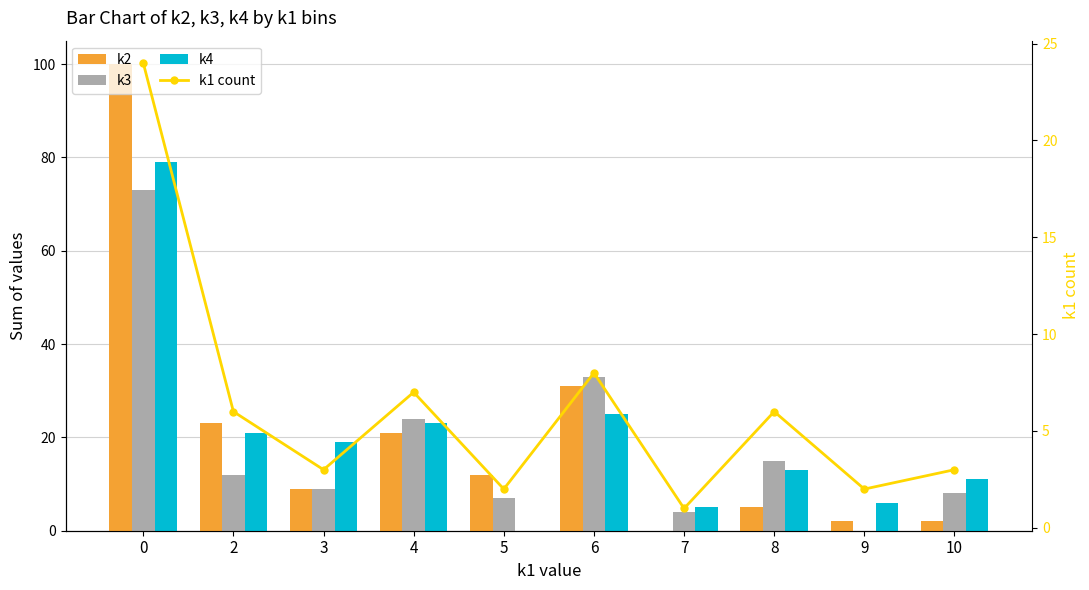

The value of k4 at 3 is 19. True or false?

True